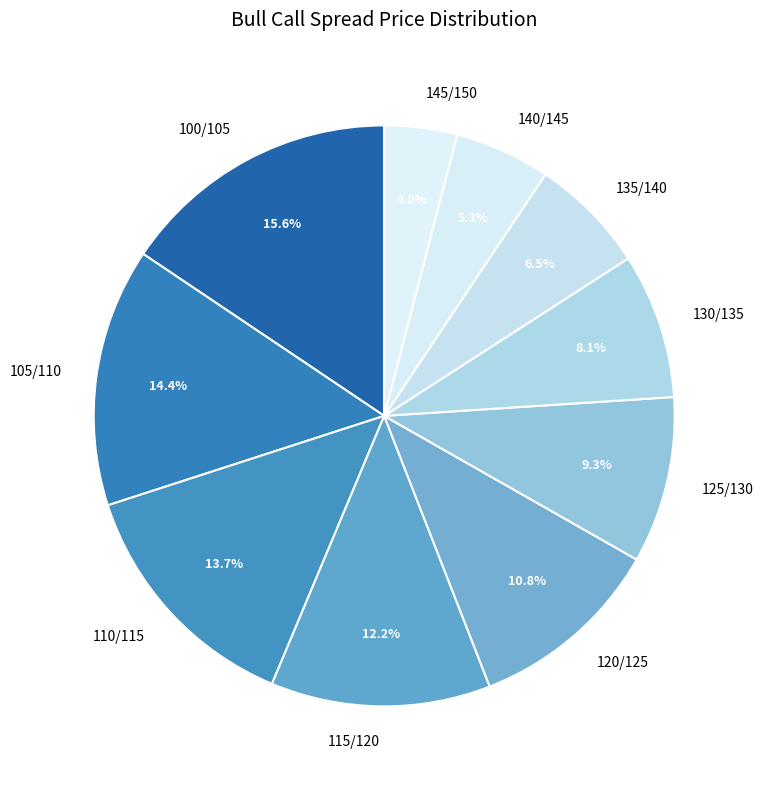

Rank the categories by value from lowest to highest.

145/150, 140/145, 135/140, 130/135, 125/130, 120/125, 115/120, 110/115, 105/110, 100/105